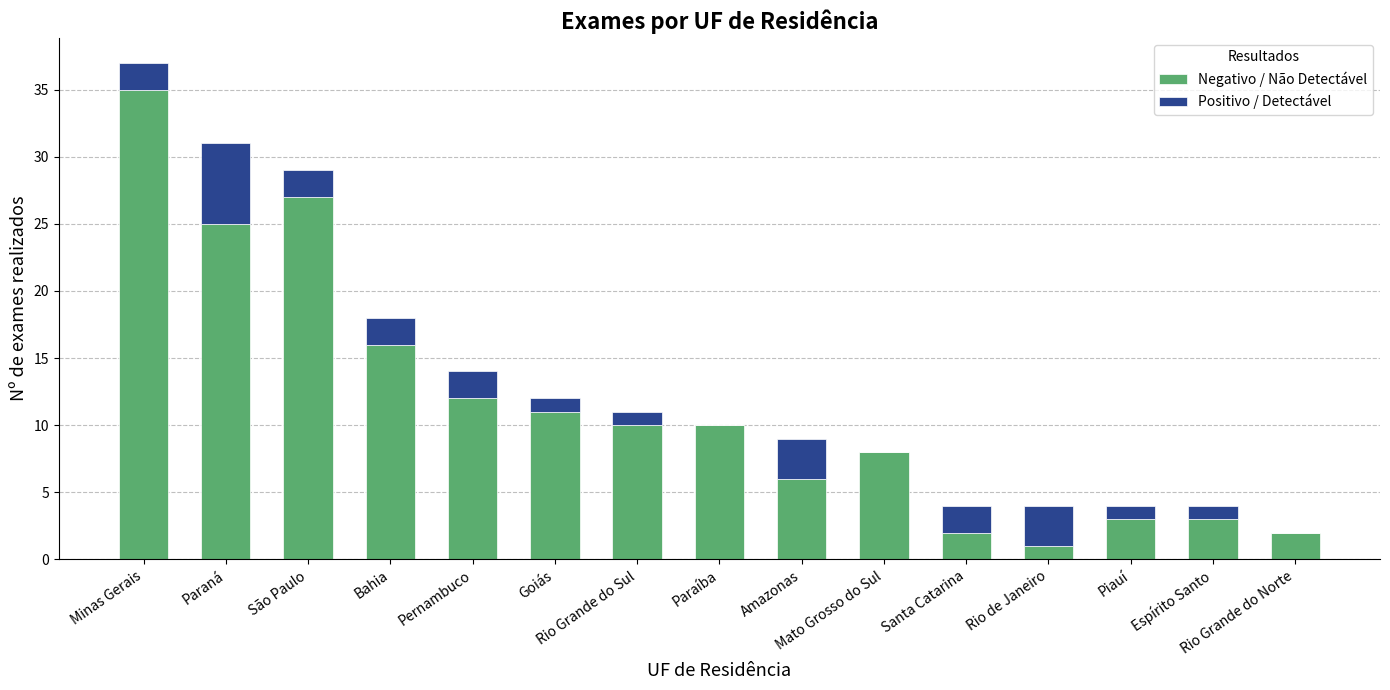

What is the sum of all Negativo / Não Detectável values?

171